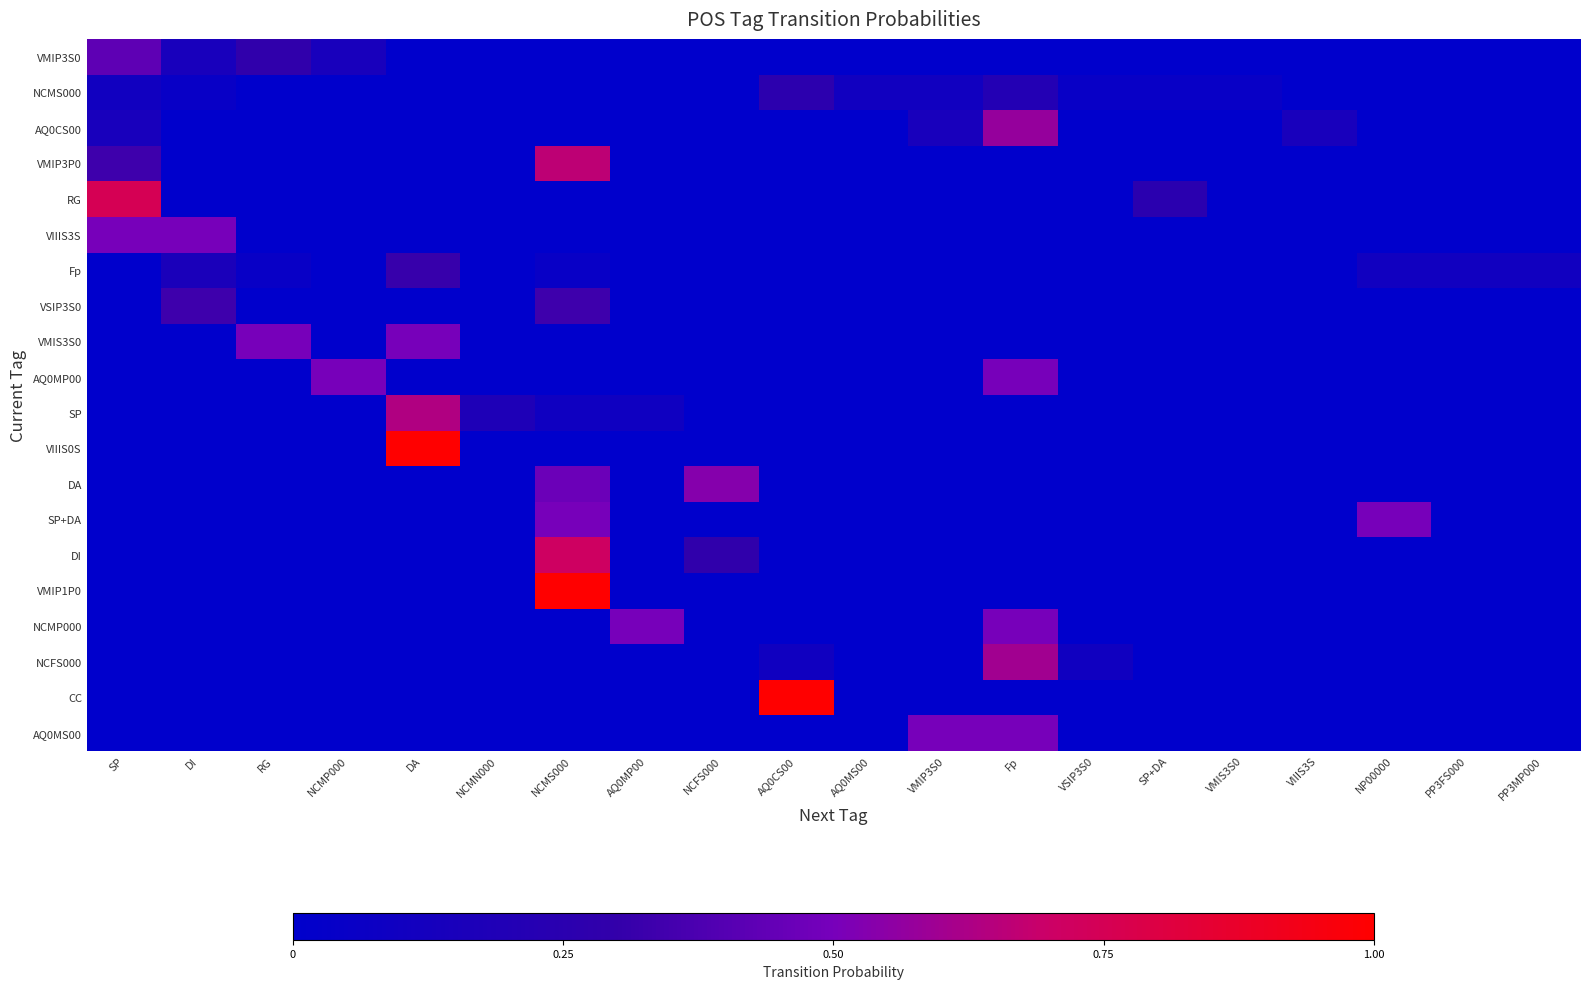

Between AQ0CS00 and NCMS000, which is larger?

AQ0CS00